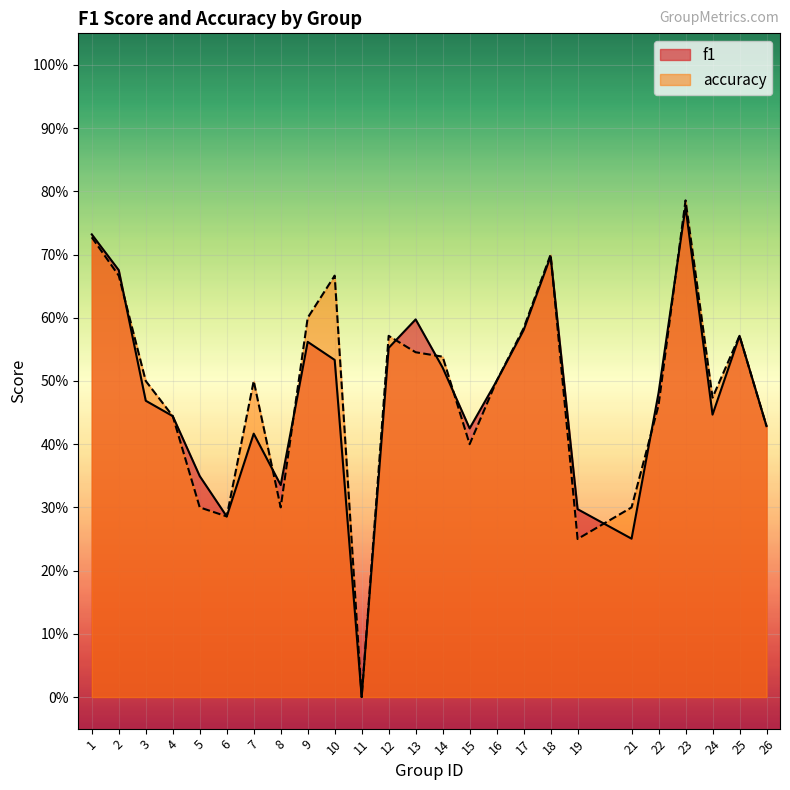

At how many categories does at least one series exceed 0?

24